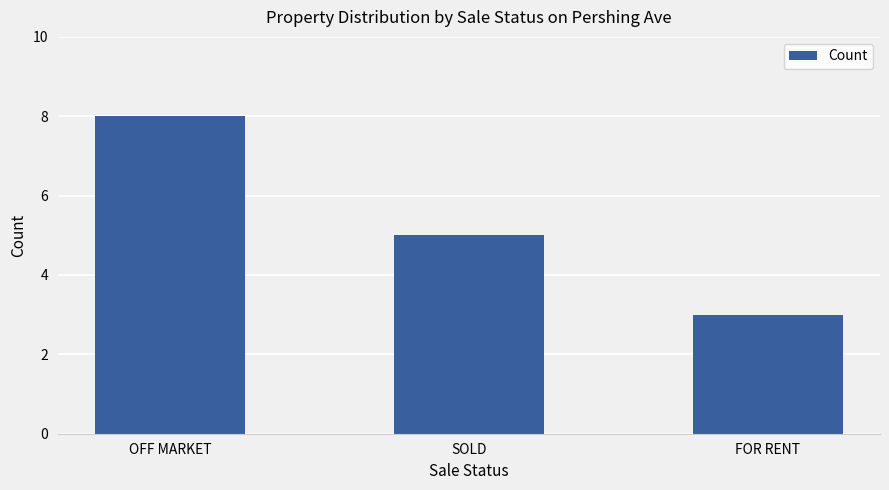

True or false: the data shows 2 at SOLD.

False